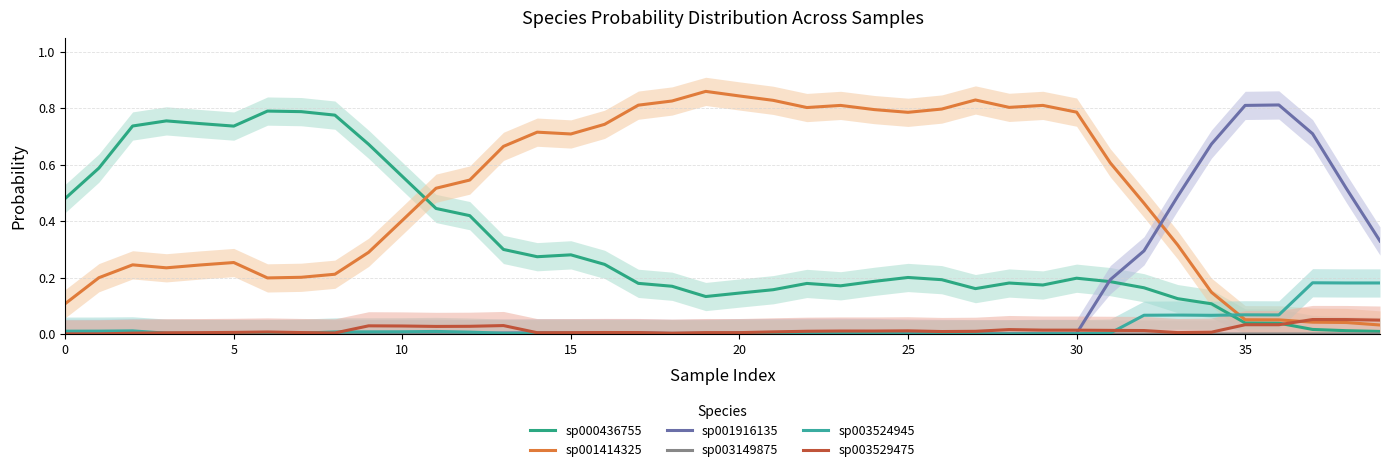

Does the chart have visible grid lines?

Yes